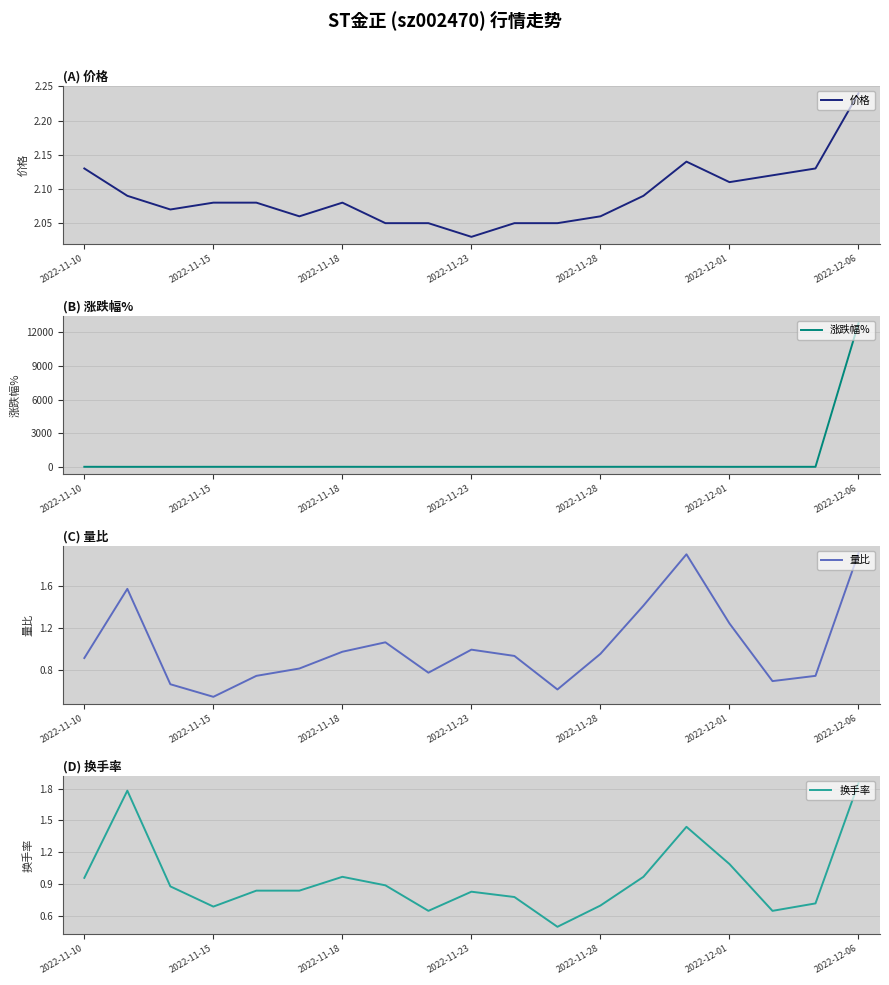

Is this an area chart (filled region under the line)?

No